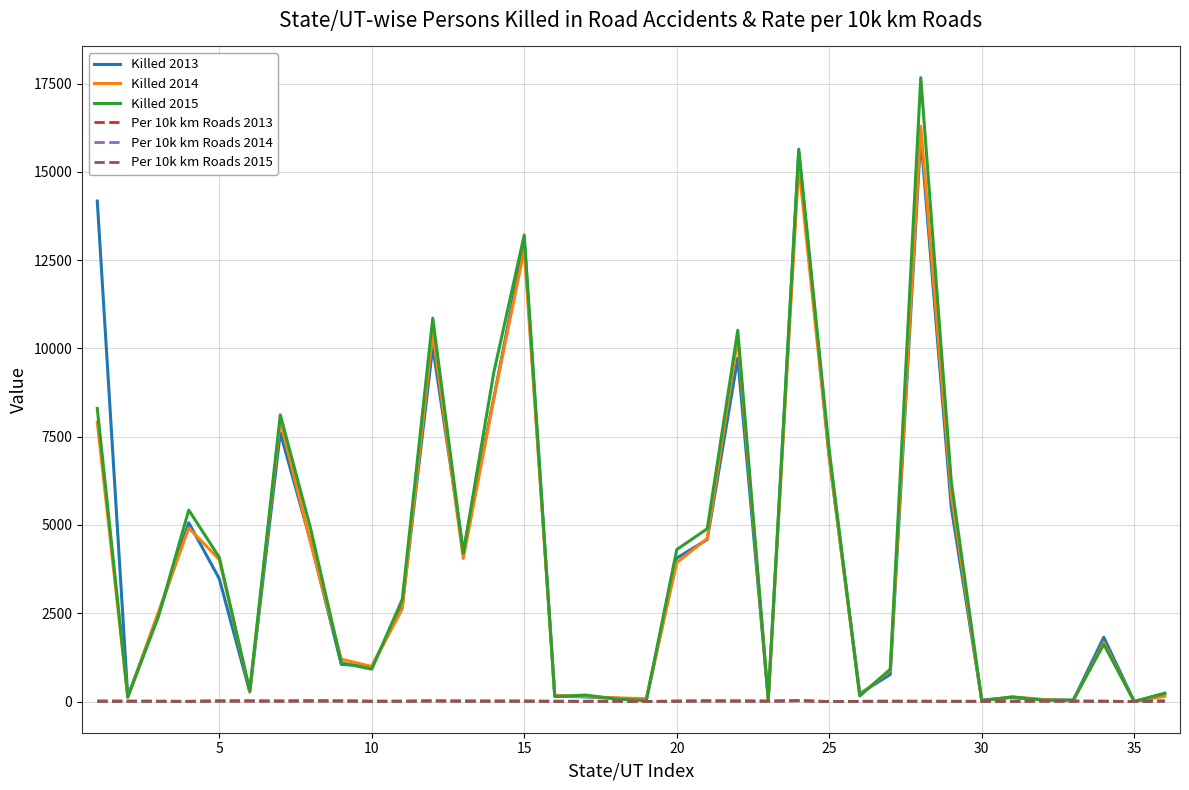

What is the highest value of the Killed 2014 series?

16287.0